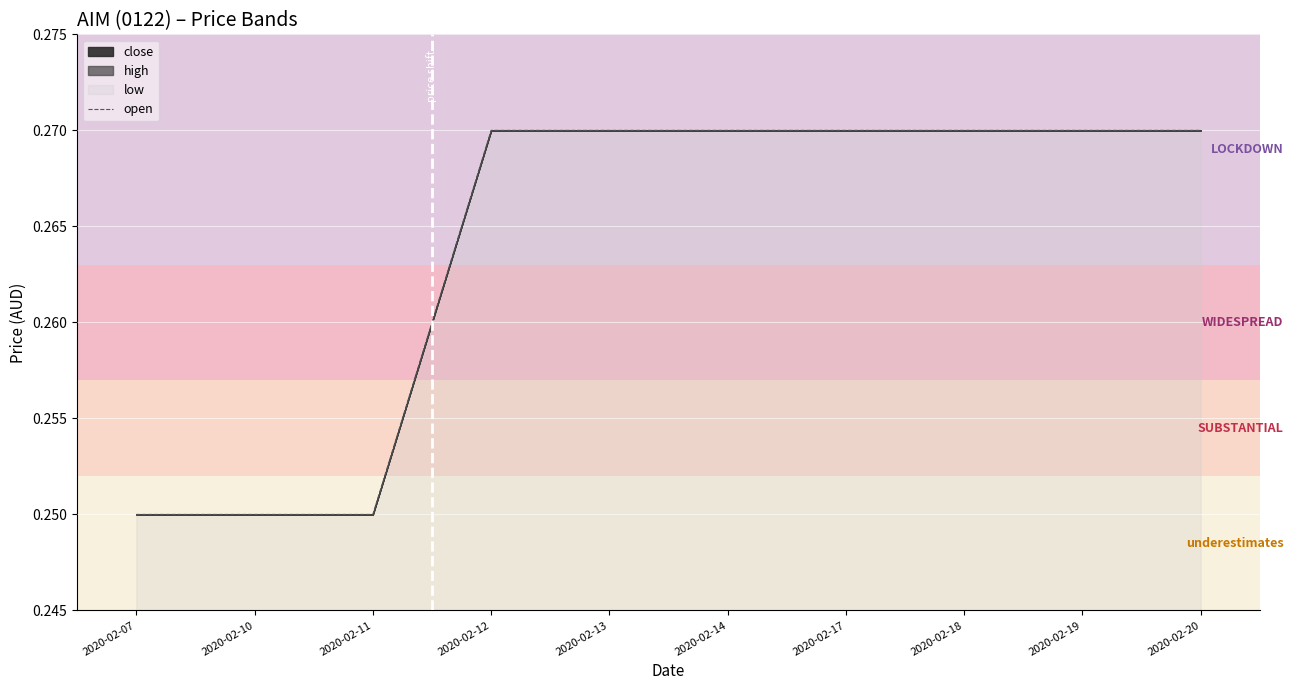

True or false: there are more than 2 points higher than both neighbors.

False